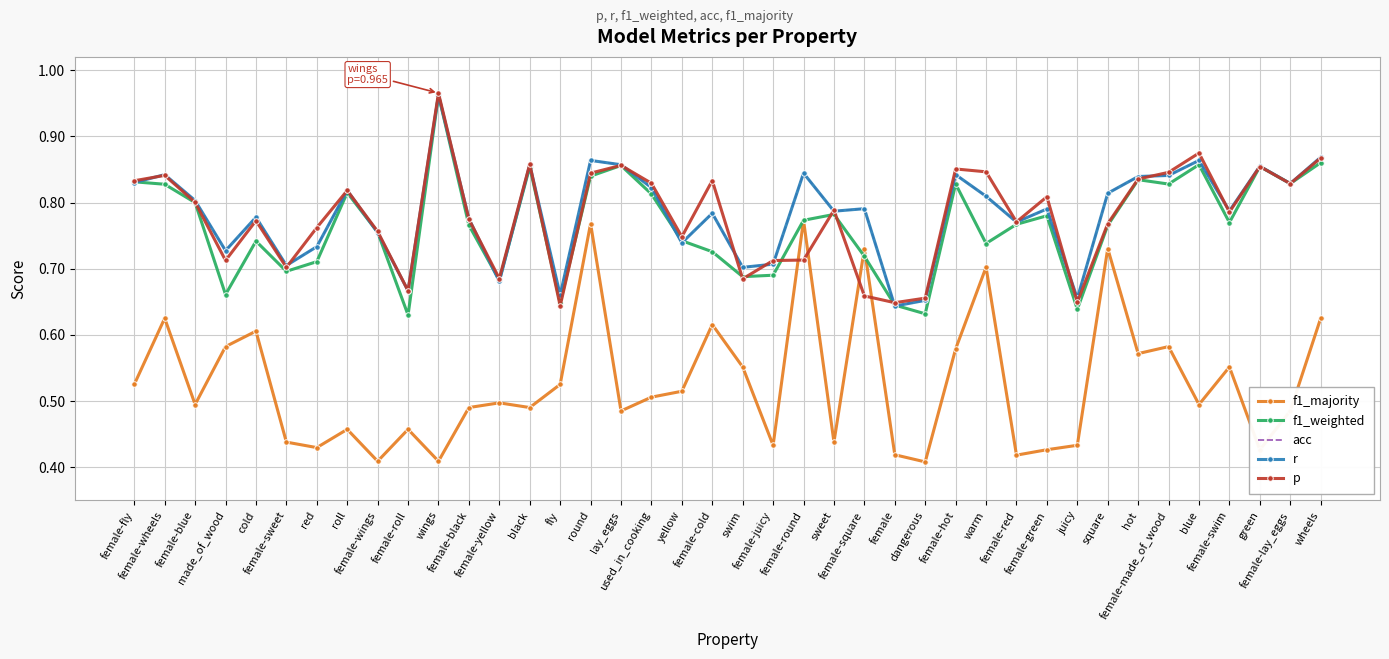

What is the sum of the p values at red and swim?

1.4